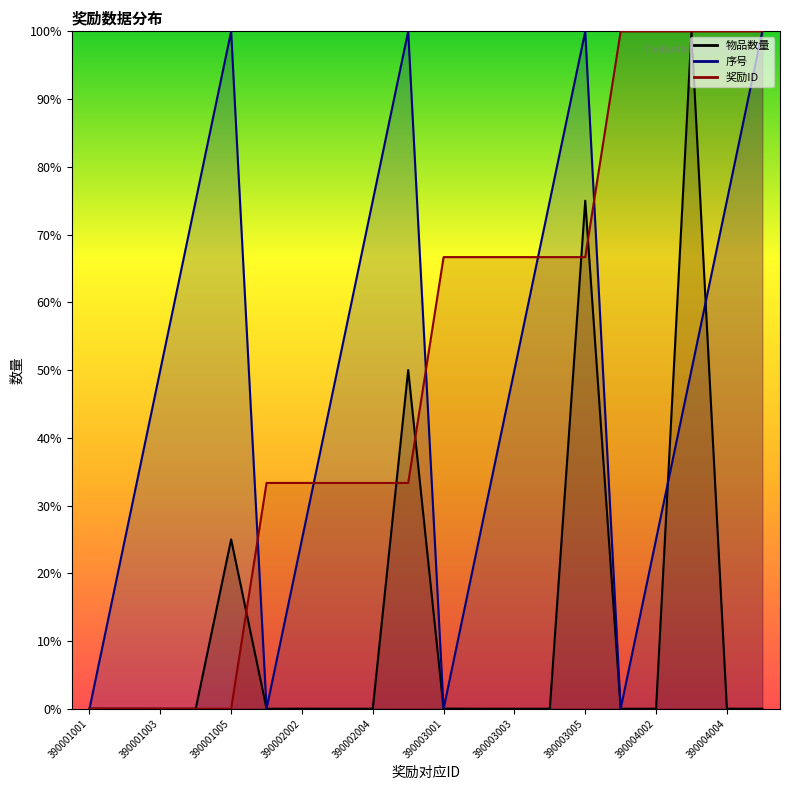

What is the total value across all series at 390003004?

141.7